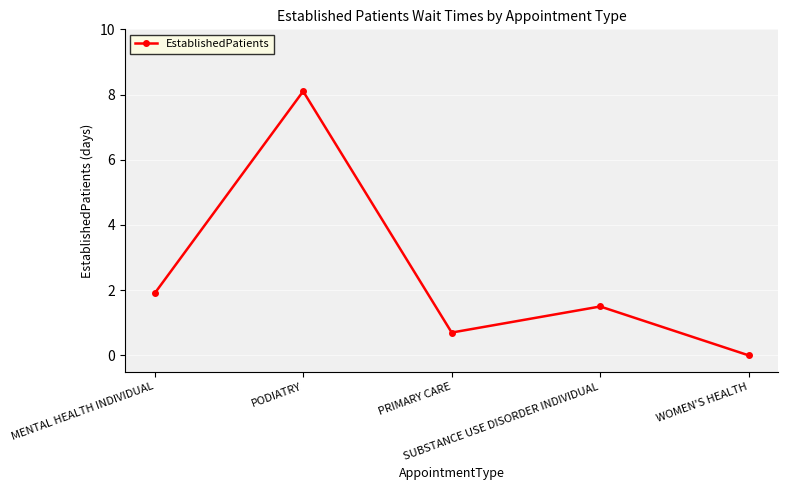

At which label does the data first exceed 1?

MENTAL HEALTH INDIVIDUAL